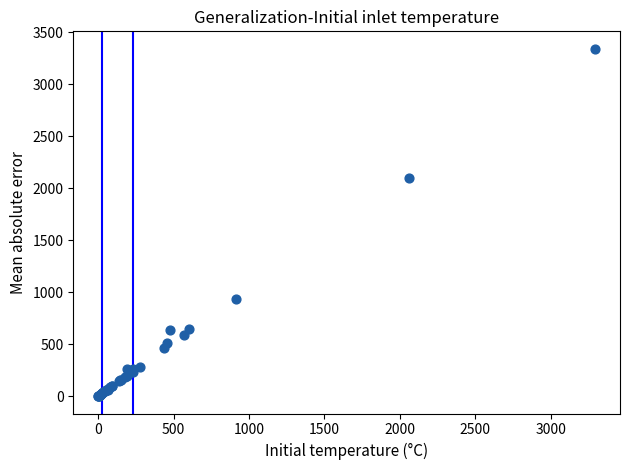

What Y value in the scatter plot is closest to 1670?

2096.1